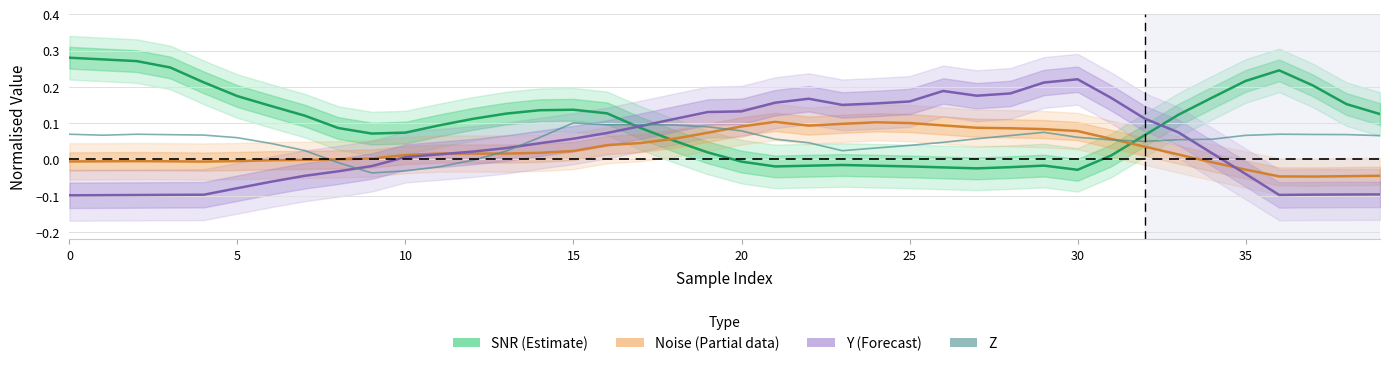

How many intersections are there between SNR (Estimate) and Y (Forecast)?

2